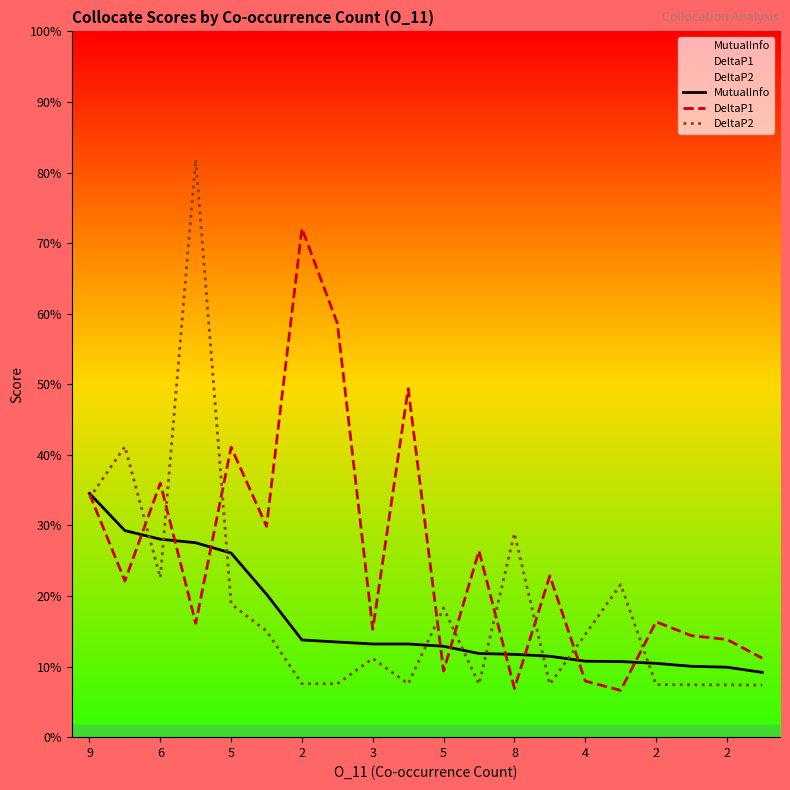

True or false: MutualInfo and DeltaP1 cross at least once.

True